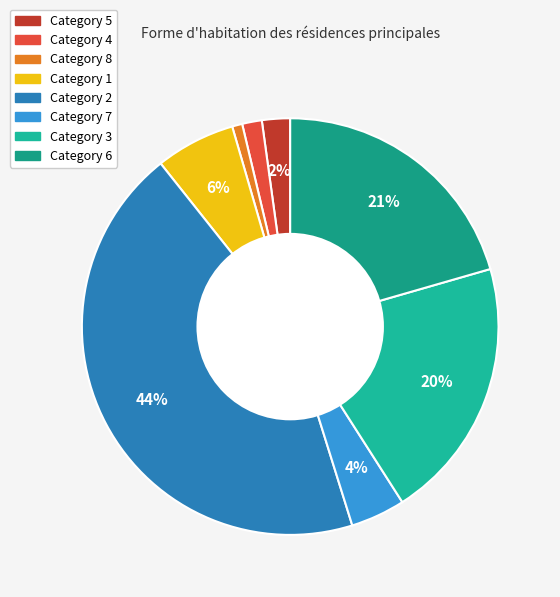

Is there a majority slice in this chart?

No